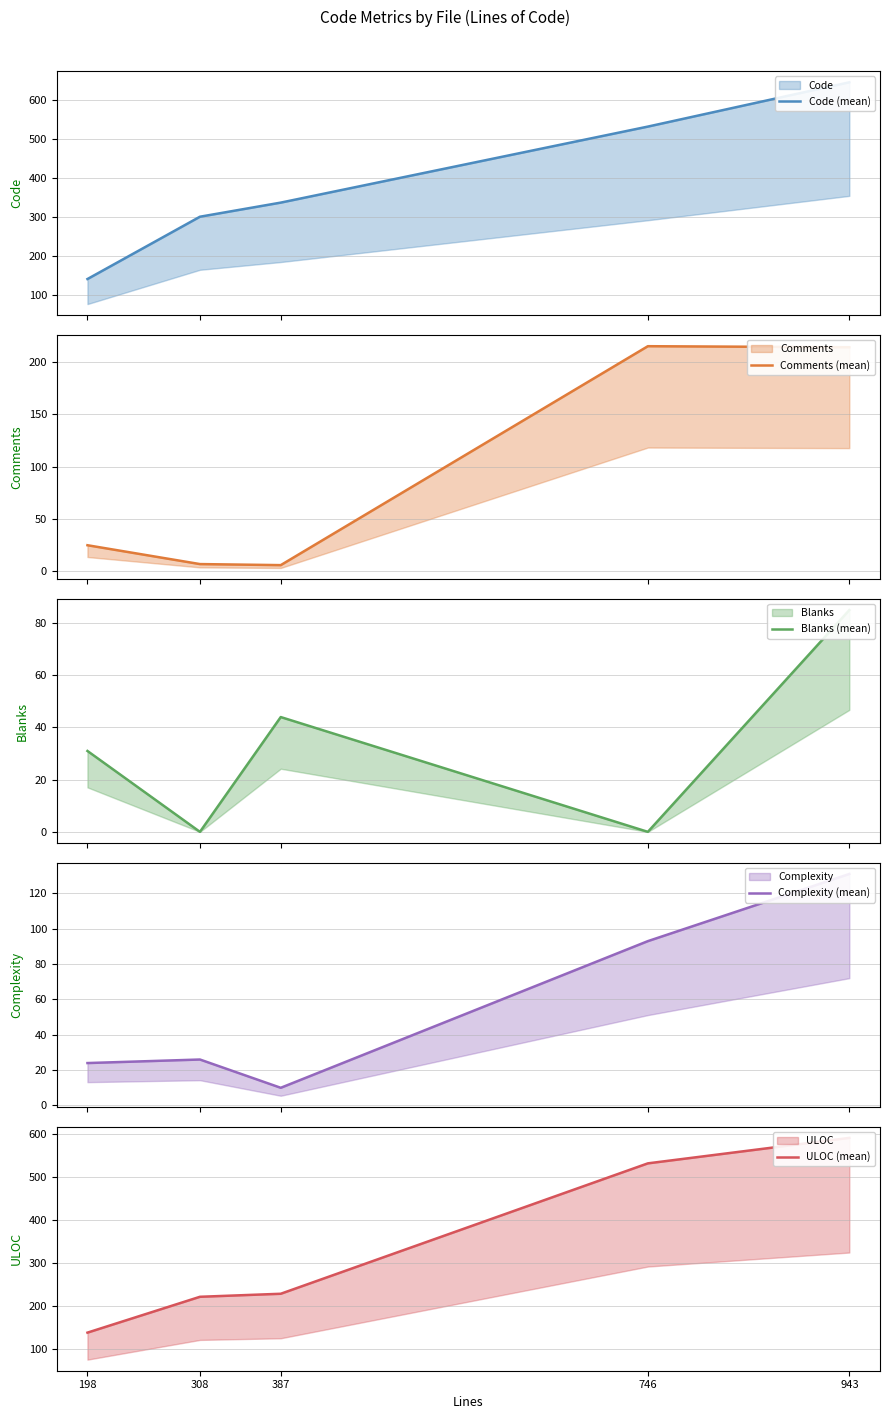

What is the total value across all series at 746?

1370